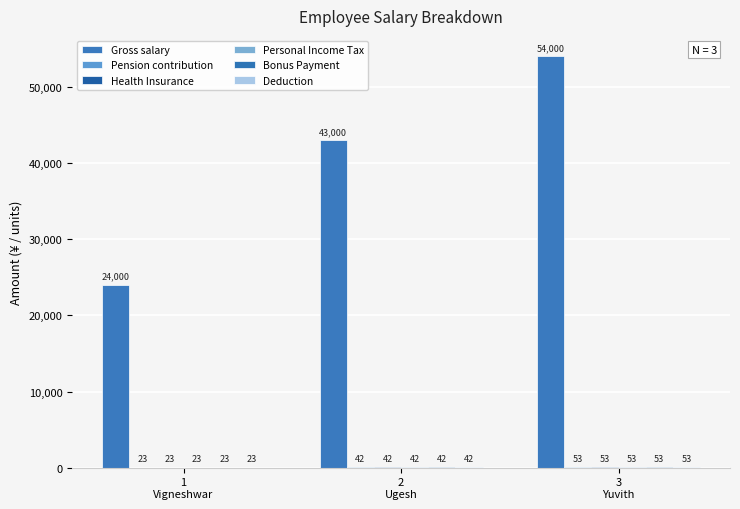

How many groups of bars are there?

3